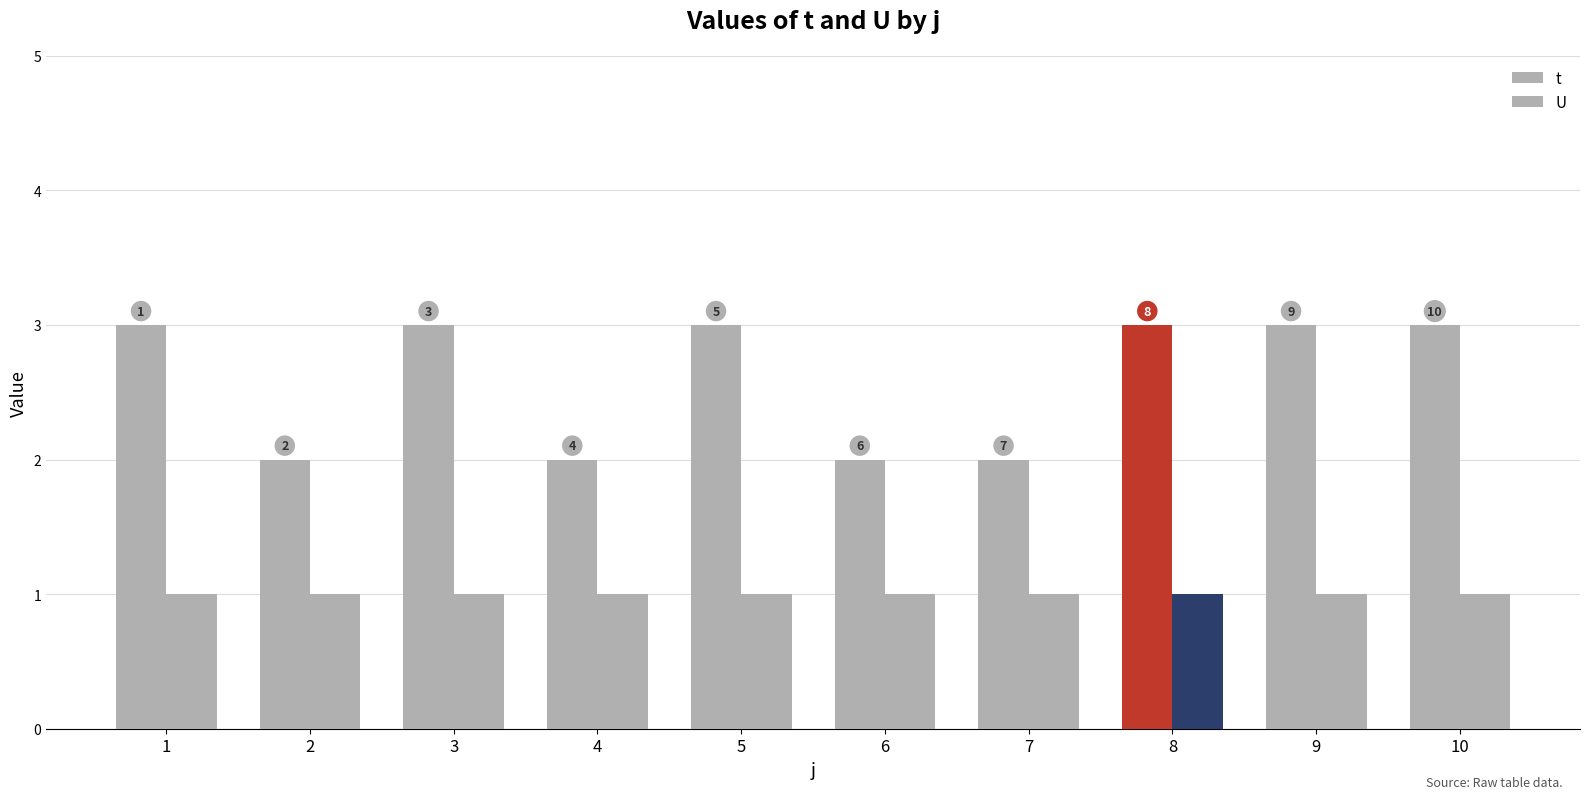

Are the bars grouped side by side (vs. stacked)?

Yes